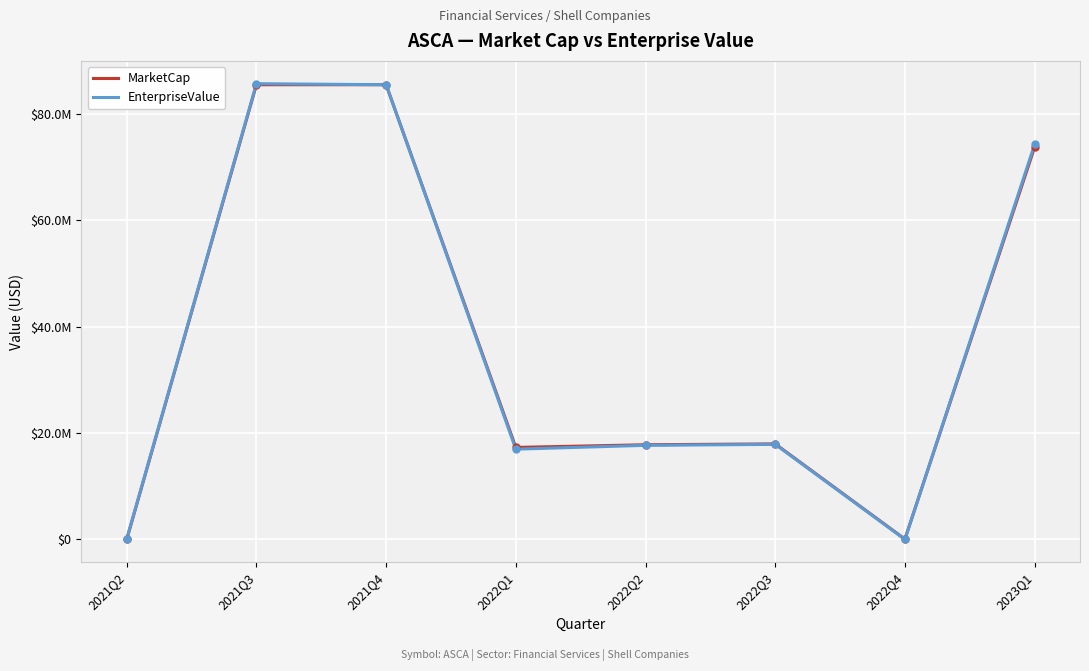

Is this an area chart (filled region under the line)?

No